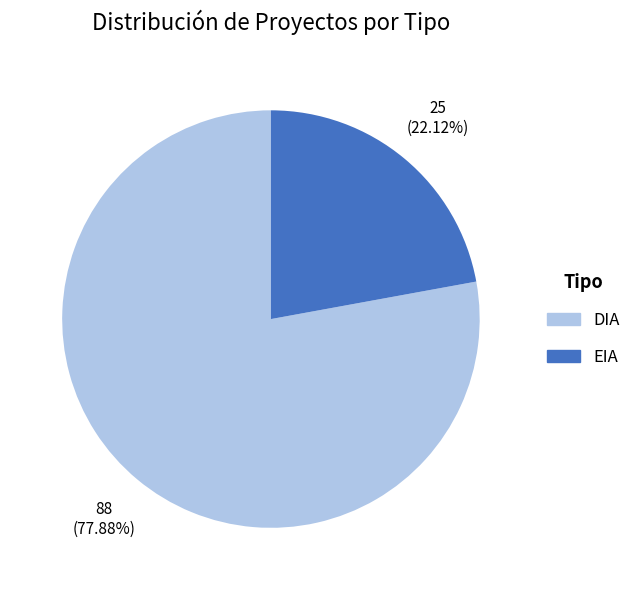

Which category has the smallest portion of the pie?

EIA